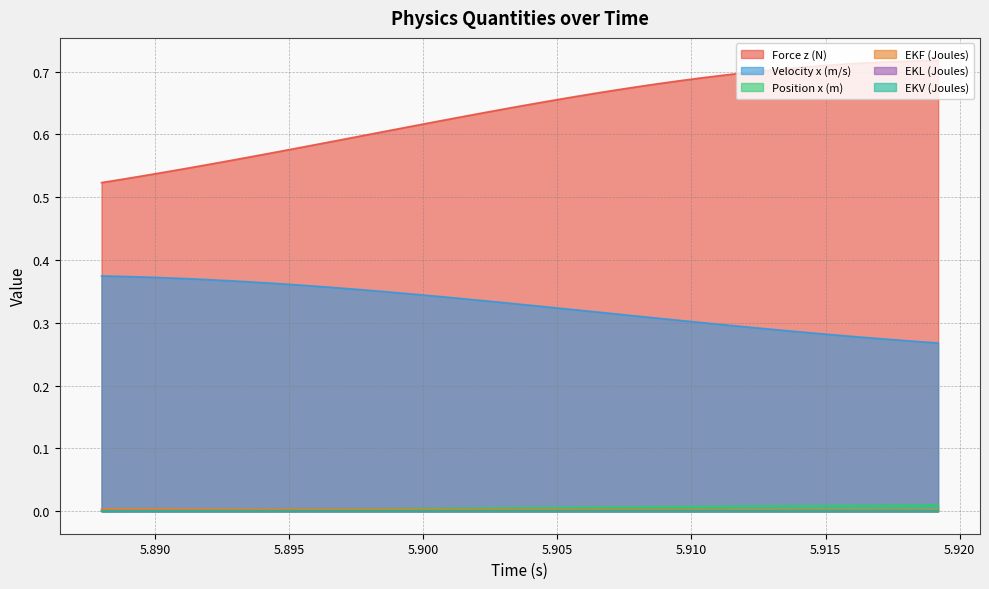

Which series has the largest range (max minus min)?

Force z (N)